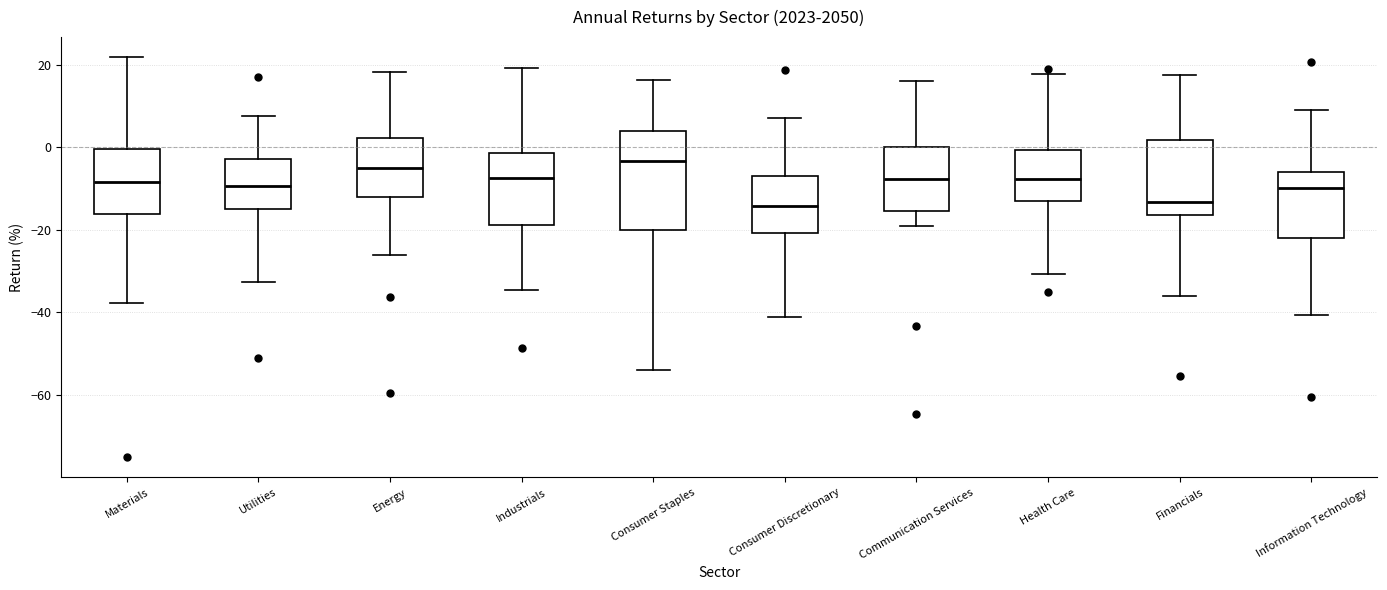

Where does the upper whisker of the box for Materials end on the y-axis? The values are not printed on the chart, so give them approximately, as read against the axis.

22